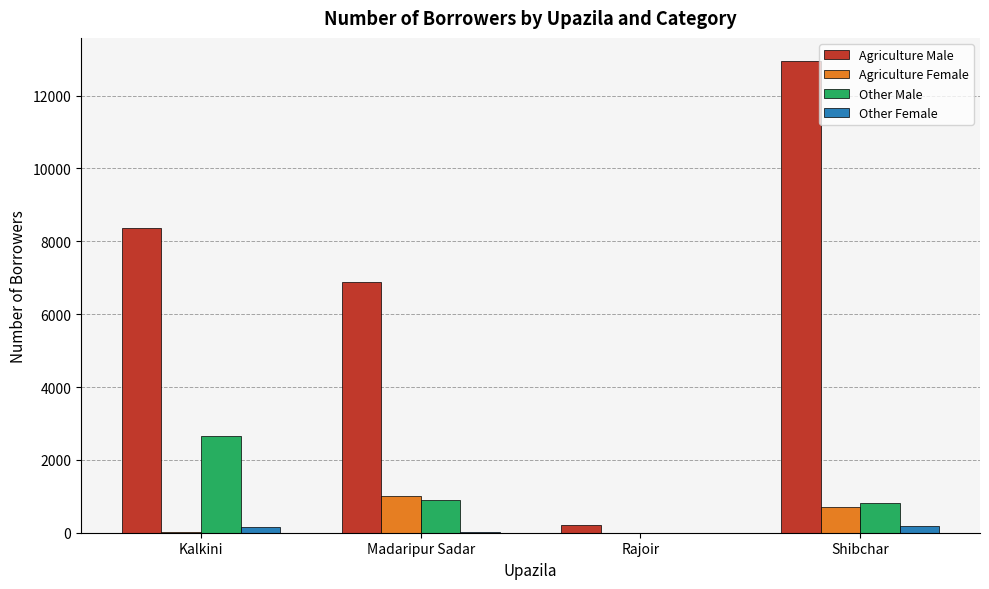

At which category is the sum across all series the highest?

Shibchar